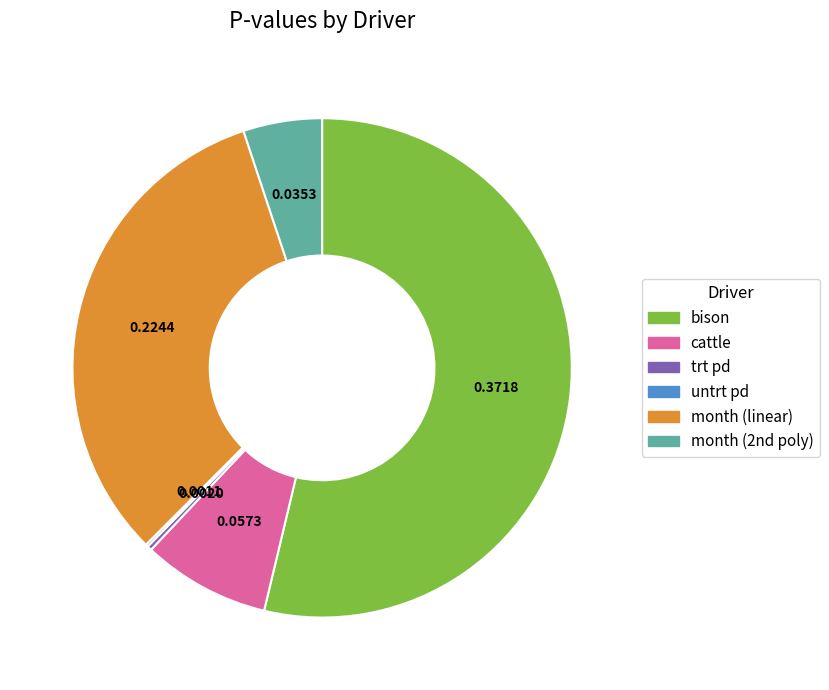

Is it true that cattle is 18% of the pie?

False